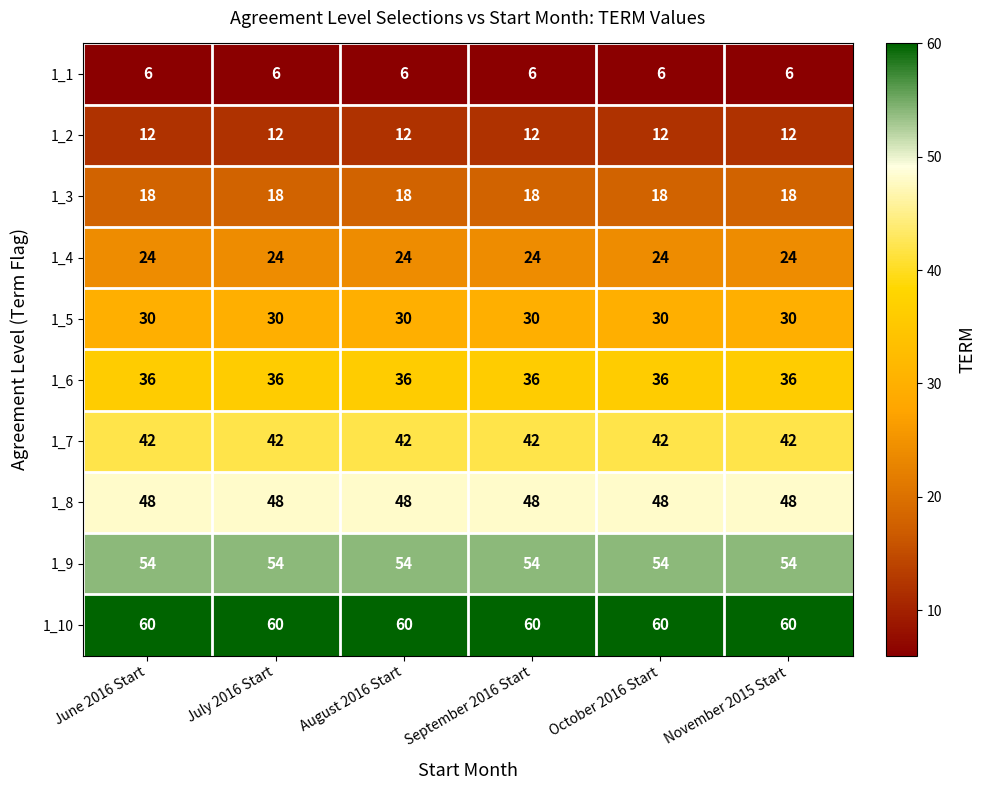

What is the total value across all series at November 2015 Start?

330